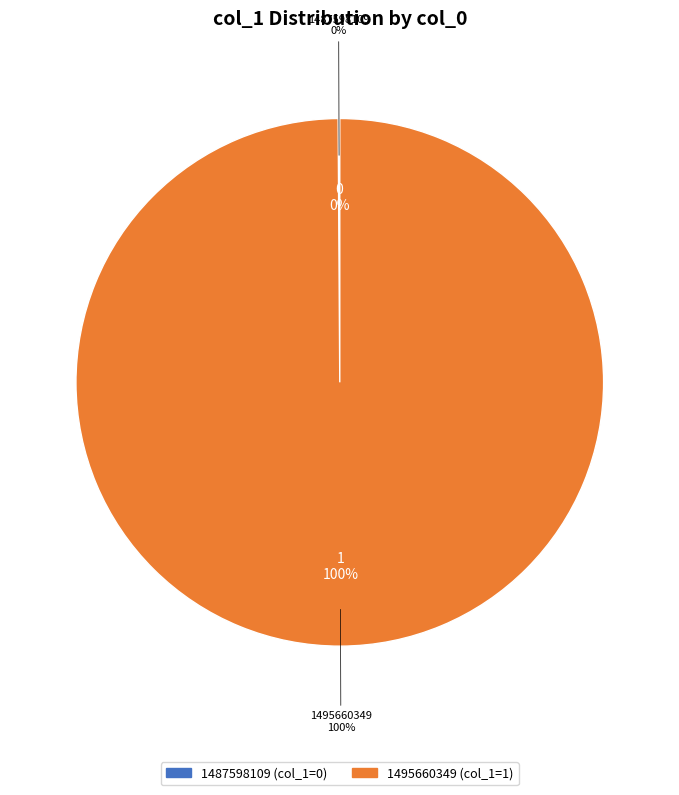

What is the change in value from 1487598109 to 1495660349?

+1